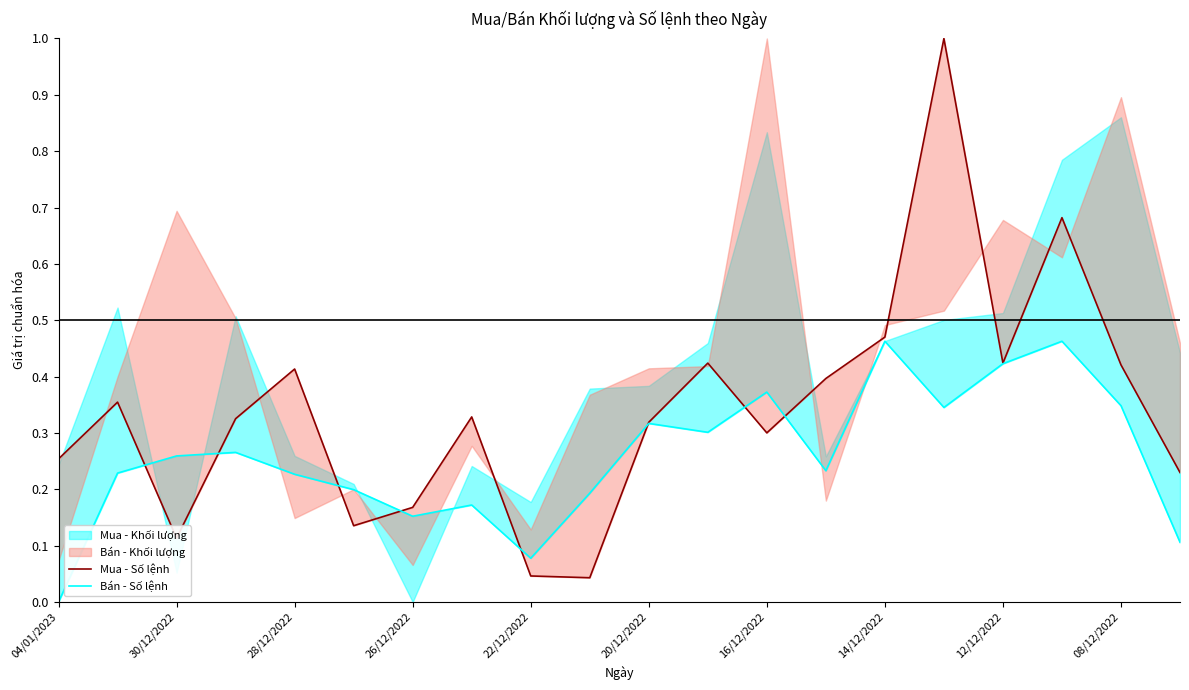

At which category is the sum across all series the highest?

15